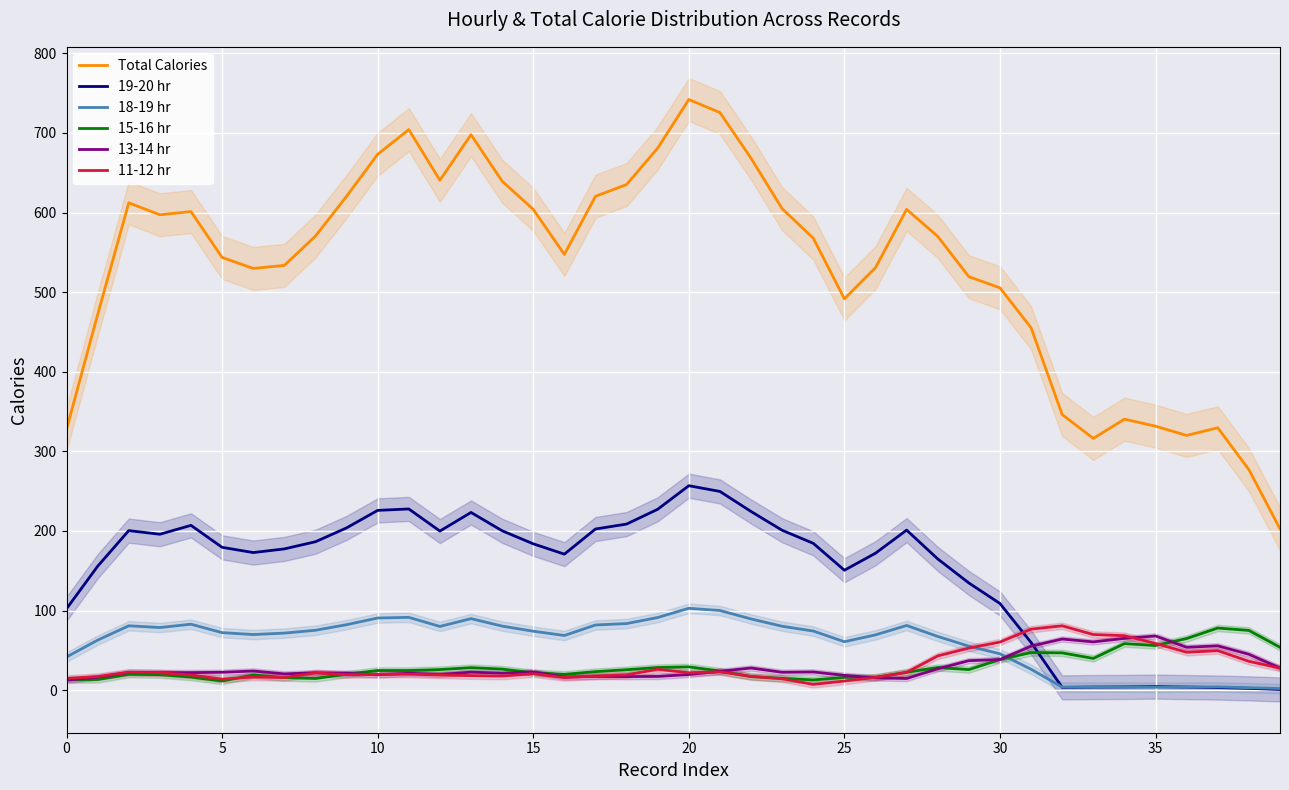

Rank the series at 22 from lowest to highest value.

15-16 hr, 11-12 hr, 13-14 hr, 18-19 hr, 19-20 hr, Total Calories